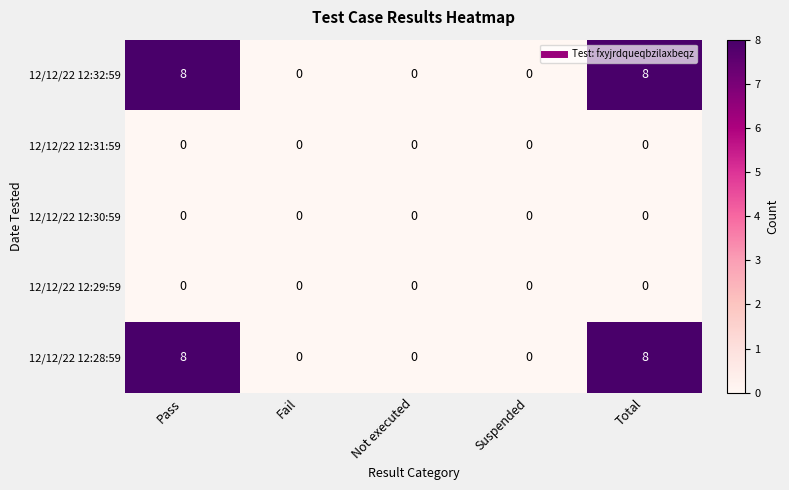

True or false: 12/12/22 12:32:59 has a value of 8 at Pass.

True